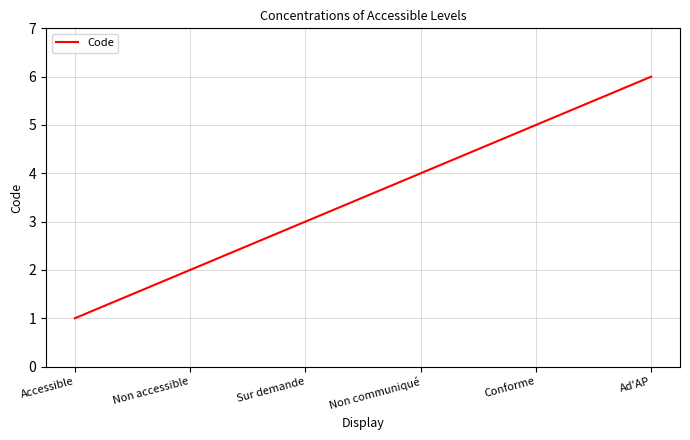

What is the sum of all values?

21